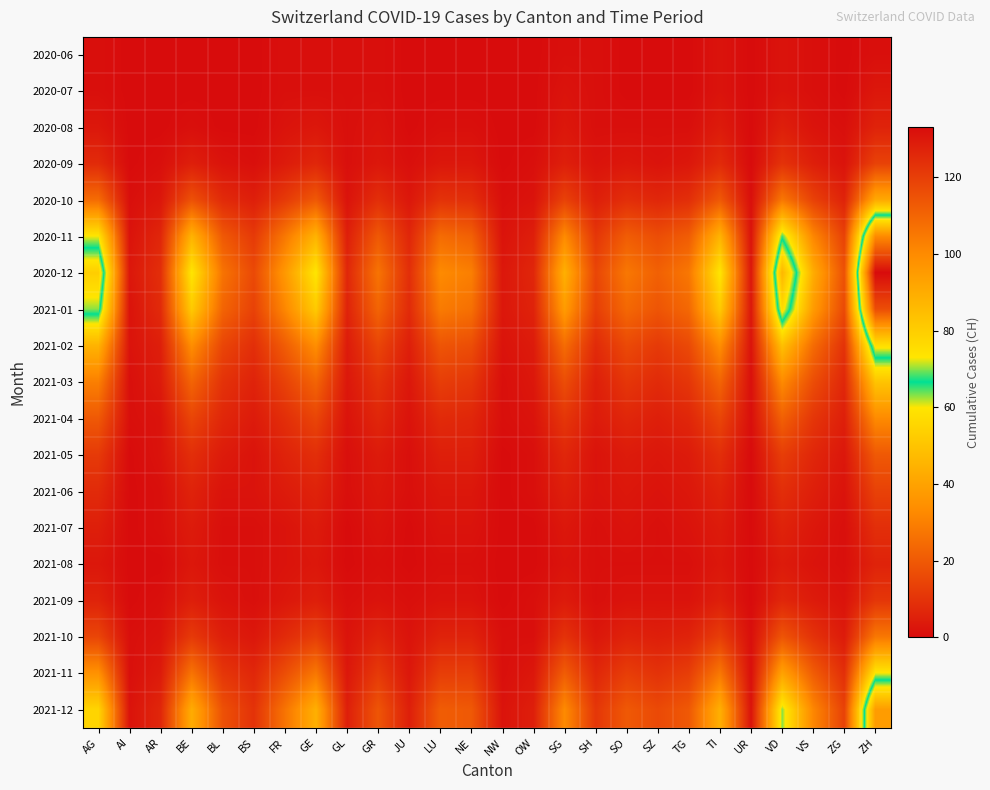

Which category has the highest value across all series?

ZH